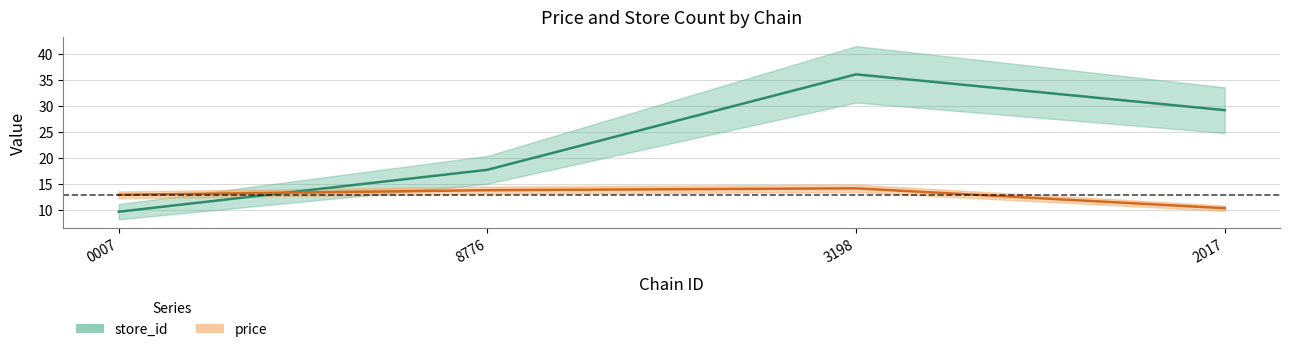

What is the minimum value shown in the chart?

9.8